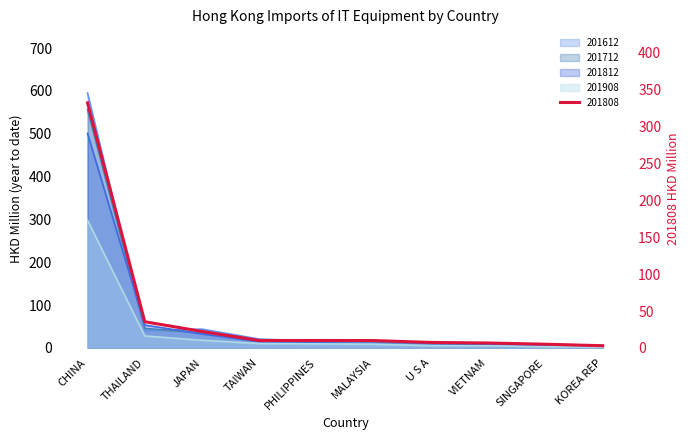

At which category does the chart reach its peak across all series?

CHINA